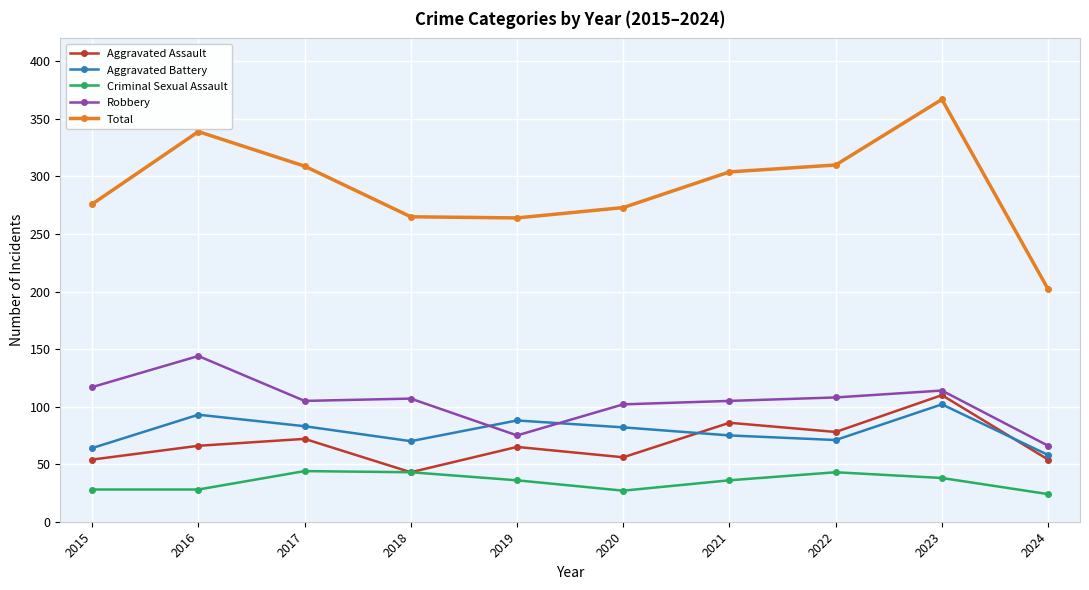

What is the minimum value for Criminal Sexual Assault?

24